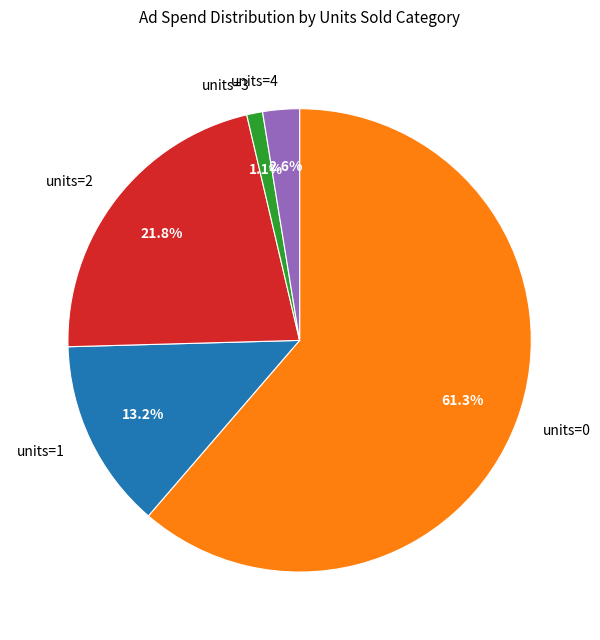

Between units=2 and units=4, which is larger?

units=2